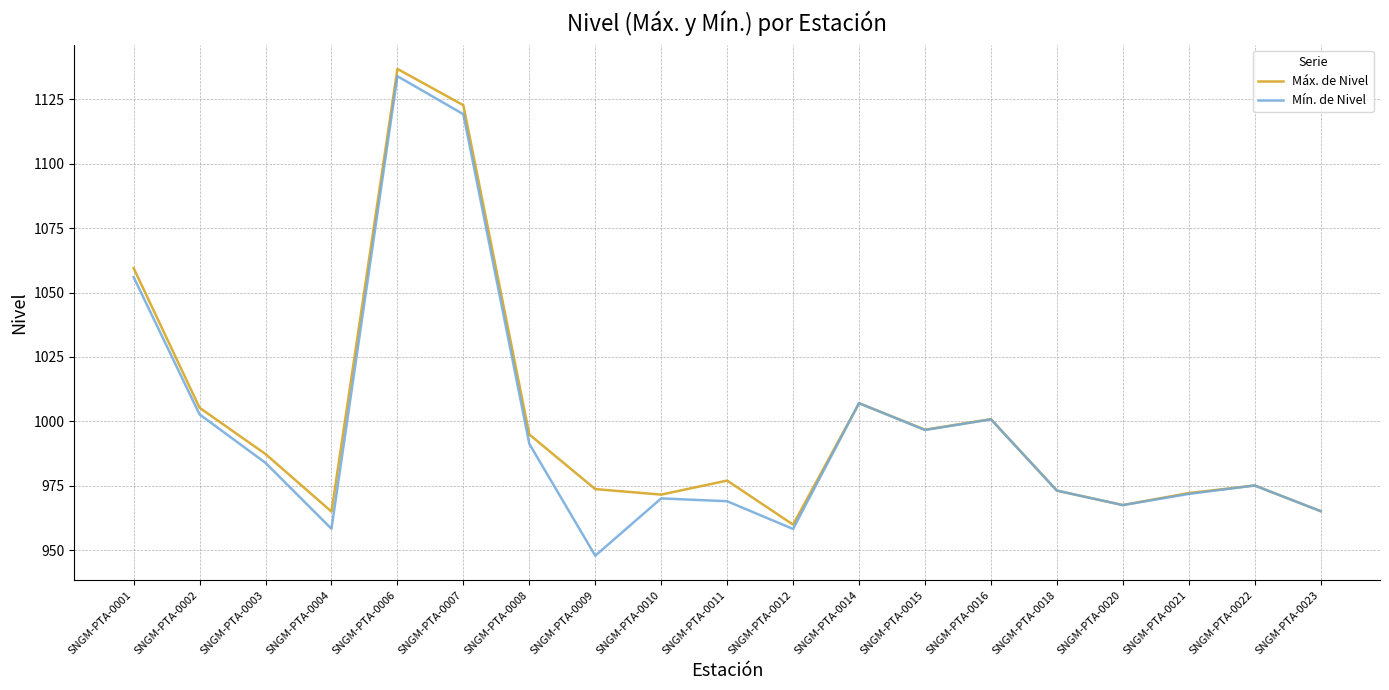

Read the Máx. de Nivel value at SNGM-PTA-0006.

1136.8